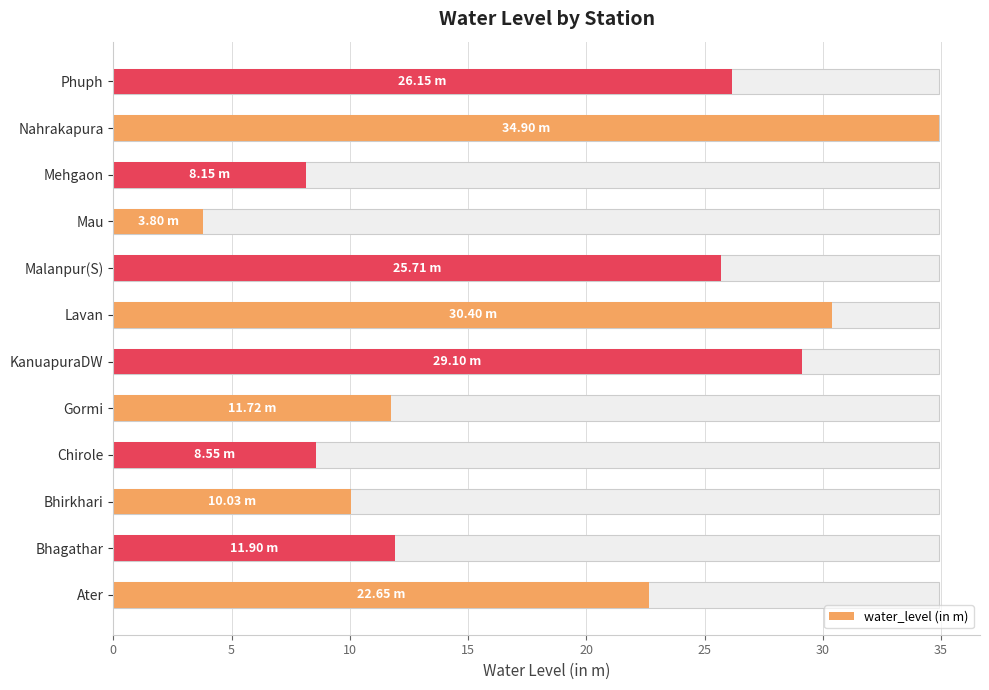

What is the difference between the second highest and minimum values?

26.6